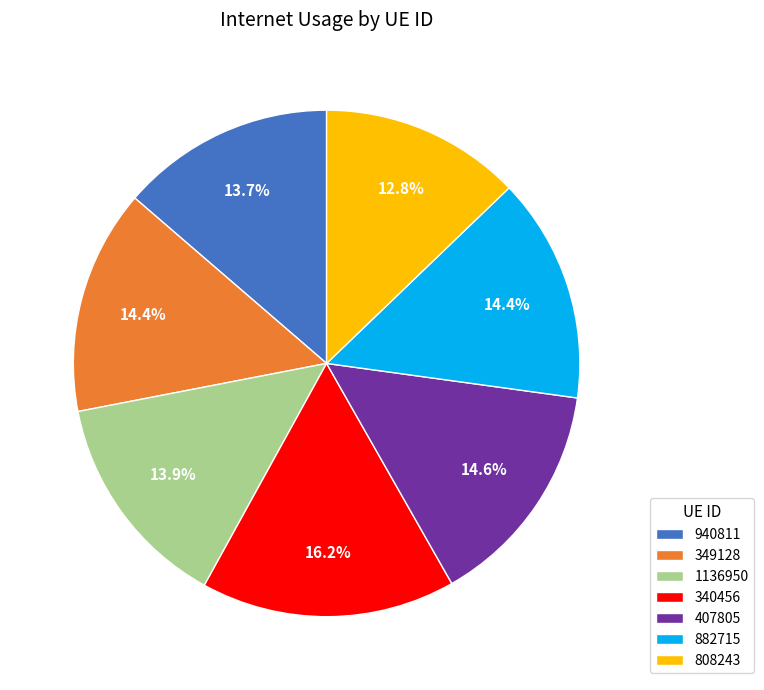

What percentage do 808243 and 882715 together represent?

27.2%